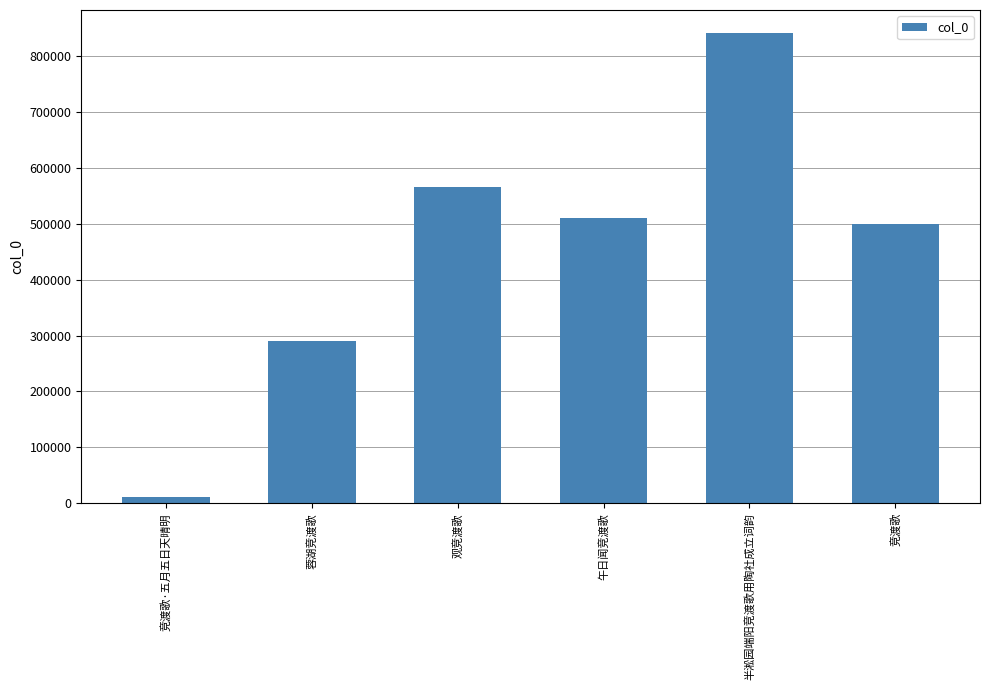

Reading right to left, list all the values displayed in this chart.

499573	839801	509590	564726	290604	11291